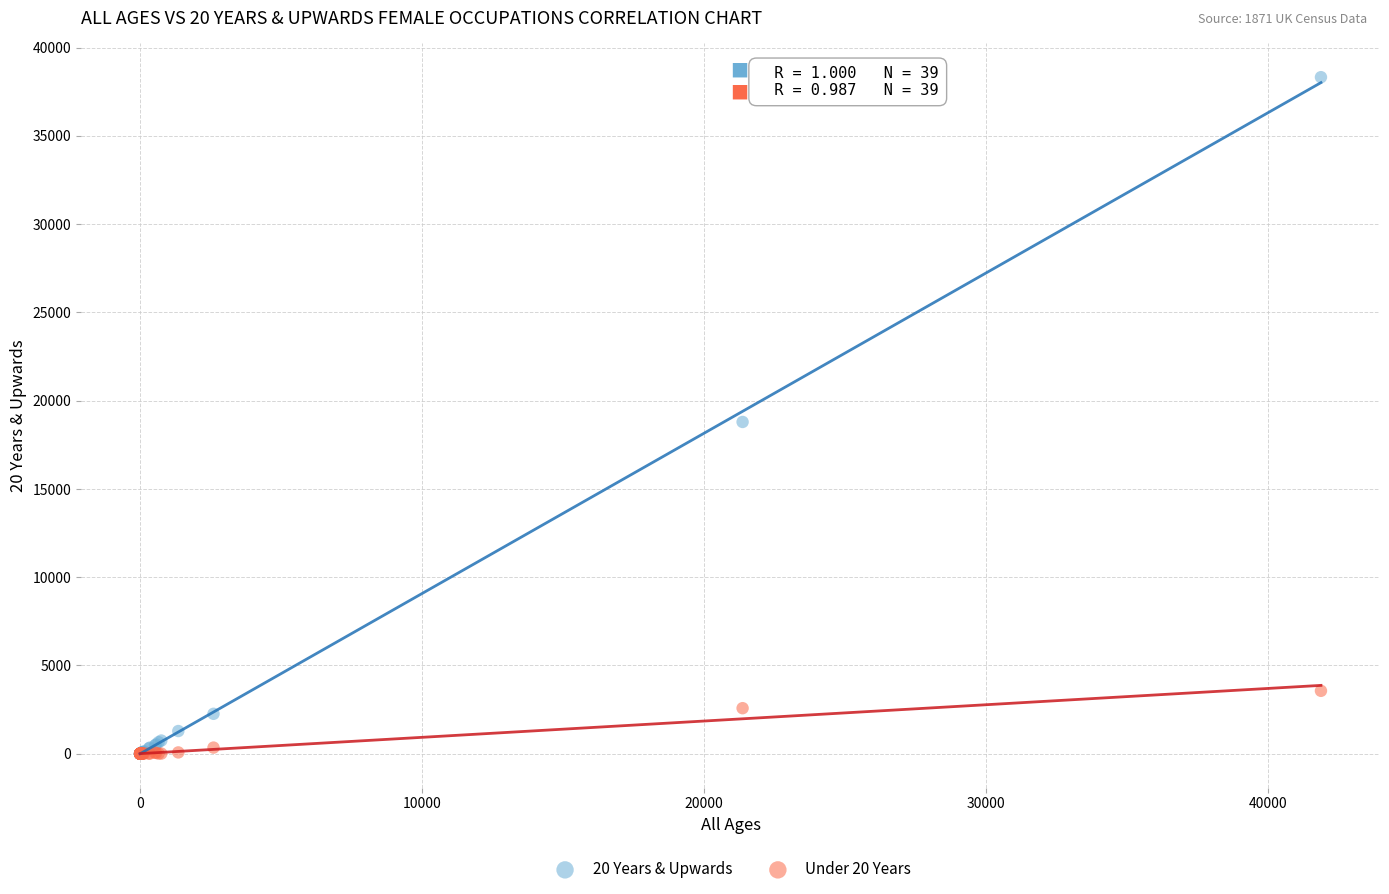

Which series reaches the maximum Y coordinate?

20 Years & Upwards